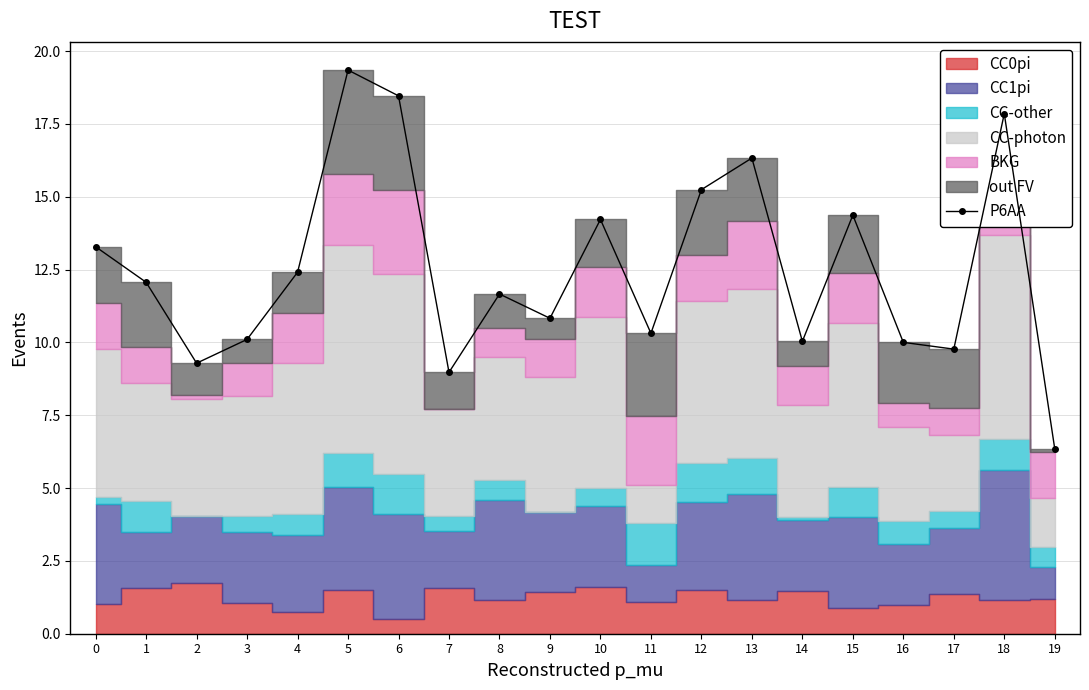

How many points are higher than both their immediate neighbors (excluding endpoints)?

6